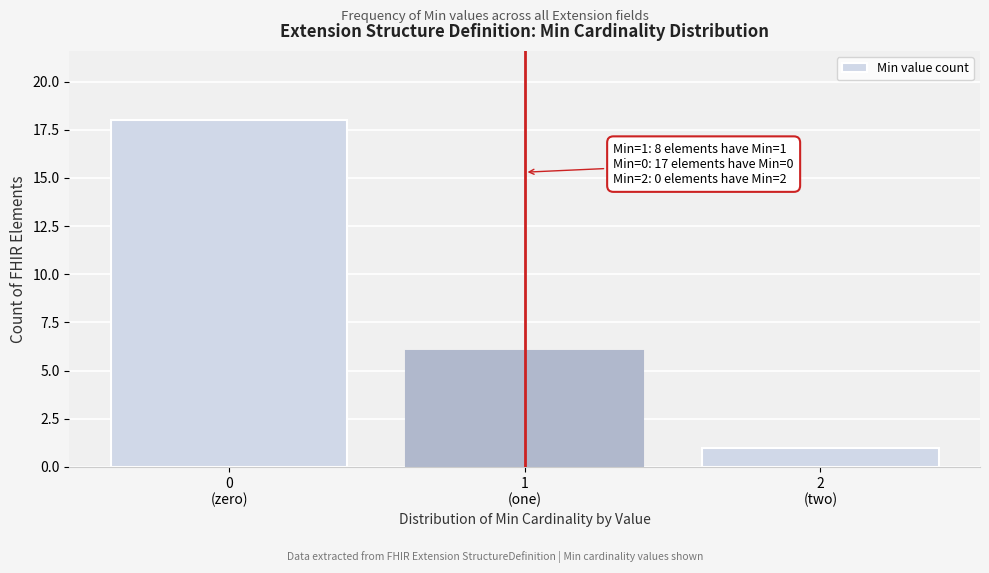

Reading right to left, extract all data points from this chart.

1	6	18